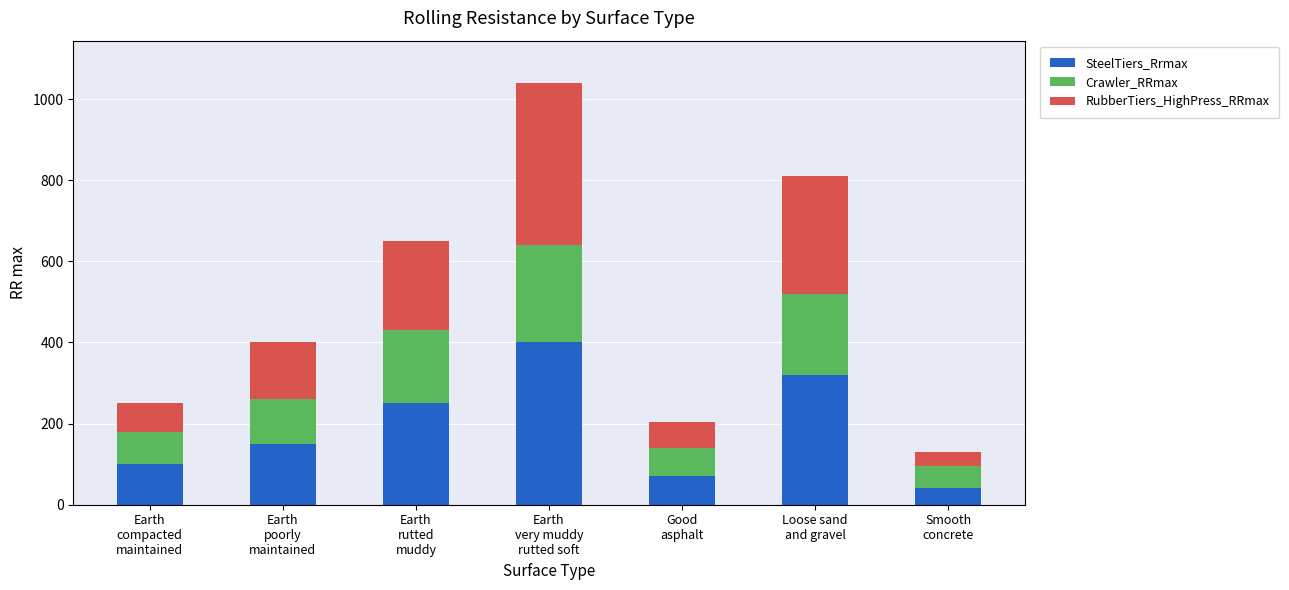

What is the lowest value of the SteelTiers_Rrmax series?

40